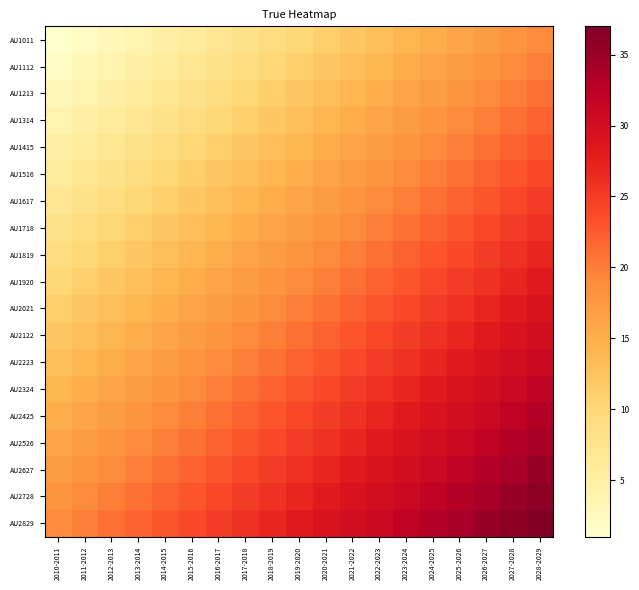

Which series has the widest spread of values?

AU1011